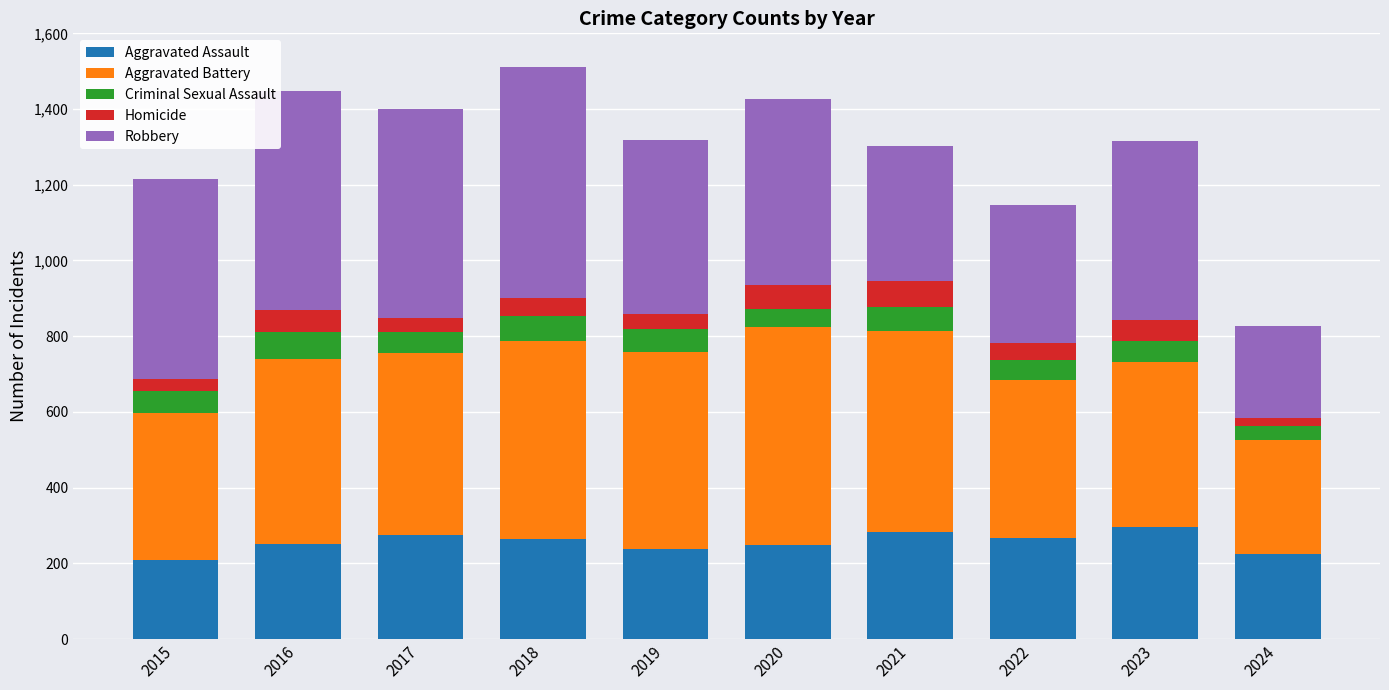

What is the minimum value for Aggravated Assault?

210